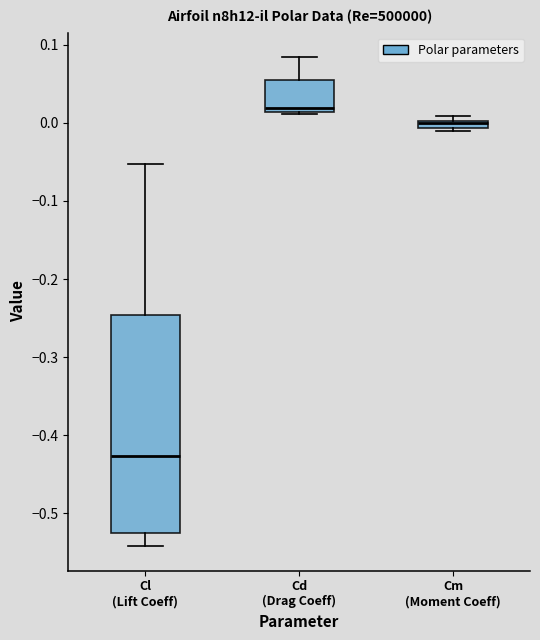

Which box's median line is the highest?

Cd (Drag Coeff)